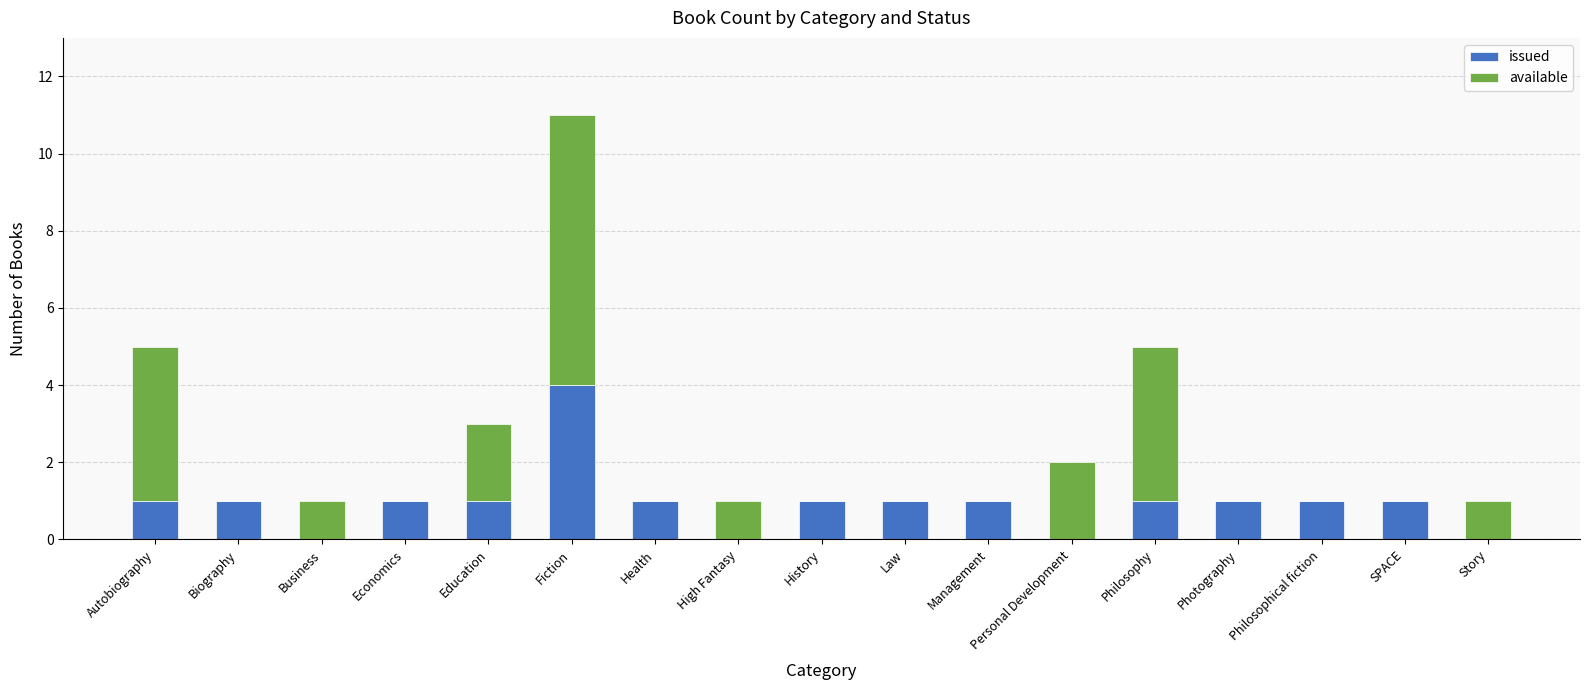

At which category is the sum across all series the highest?

Fiction